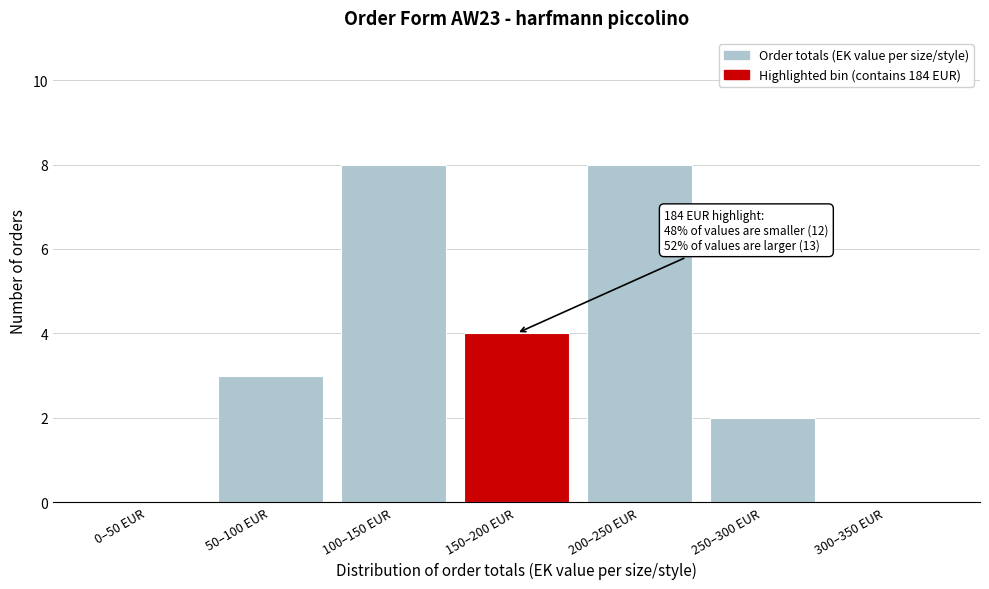

Reading left to right, transcribe all the data shown in this chart.

0–50 EUR=0	50–100 EUR=3	100–150 EUR=8	150–200 EUR=4	200–250 EUR=8	250–300 EUR=2	300–350 EUR=0